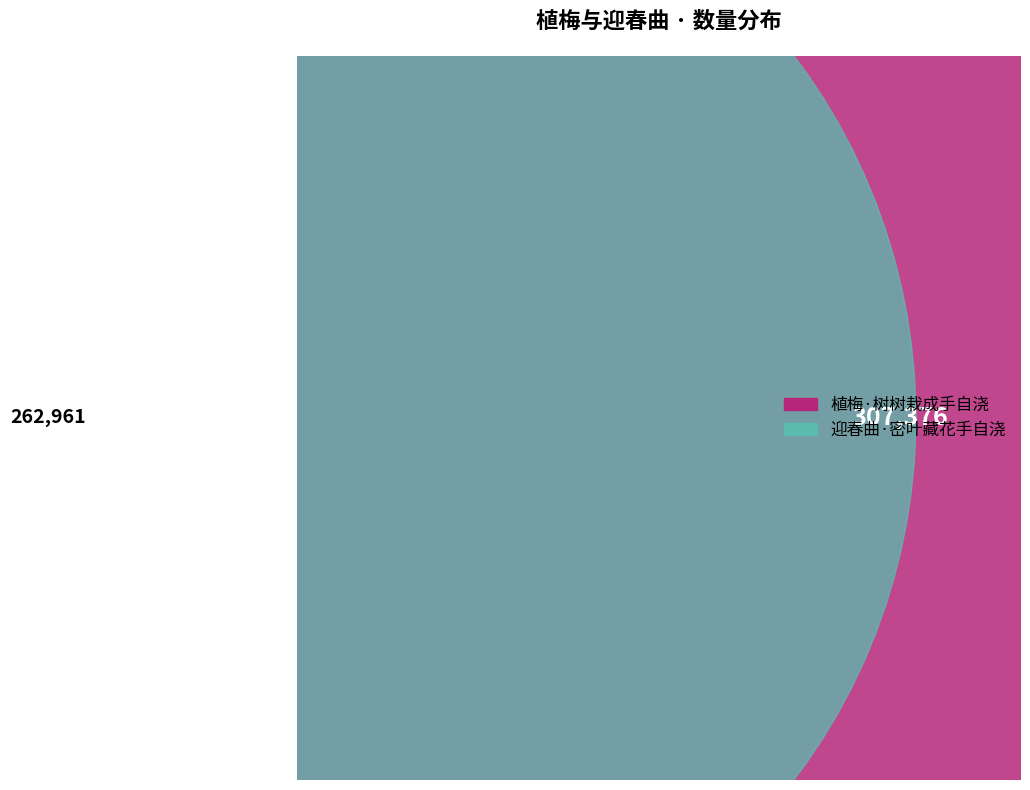

Which slice is the largest?

植梅·树树栽成手自浇